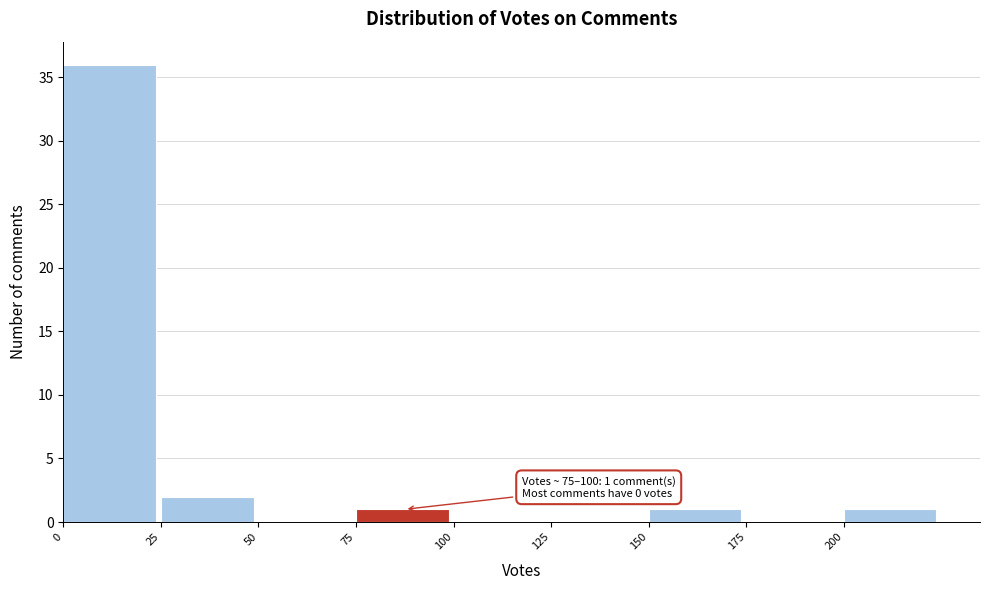

Over which range of the x-axis is the bar tallest?

0 to 25